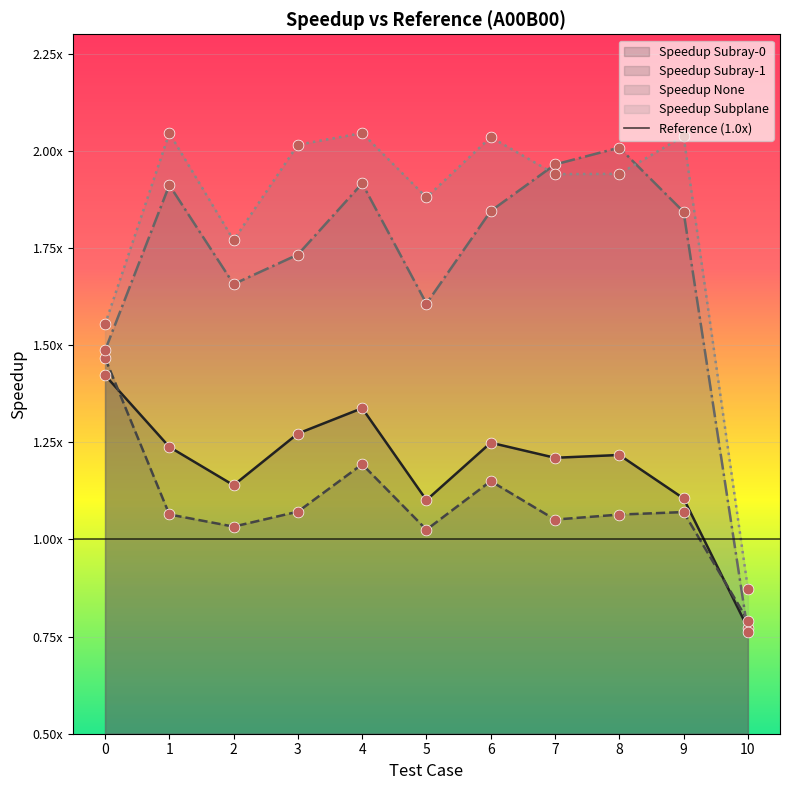

Which series reaches the minimum Y coordinate?

Speedup None